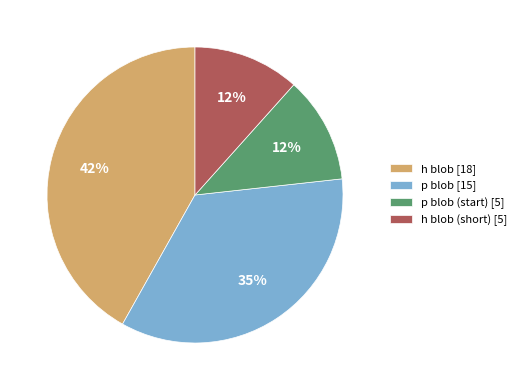

Combined, do p blob (start) [5] and h blob [18] account for over 50%?

Yes